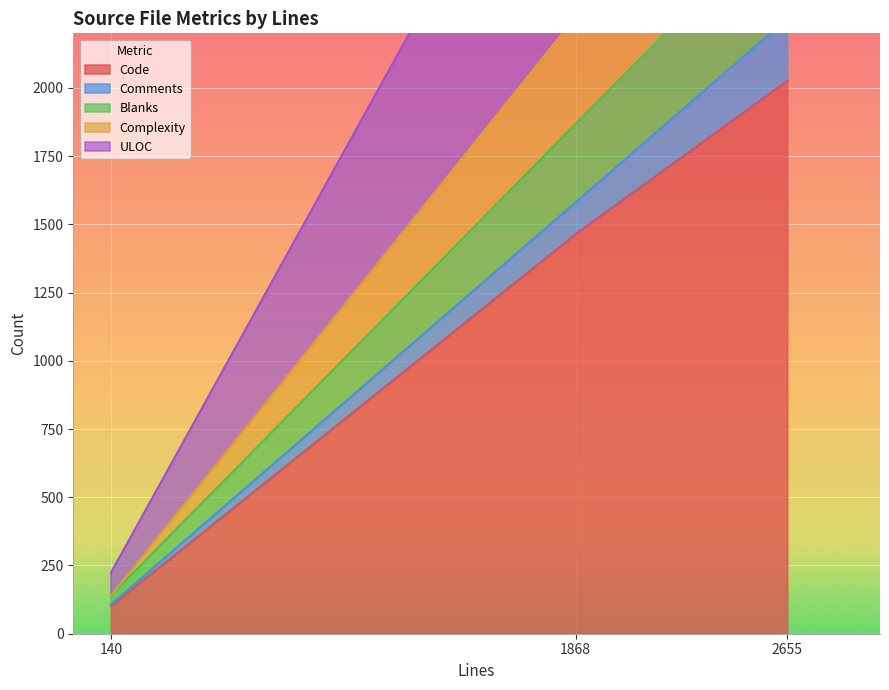

What is the lowest value of the Code series?

101